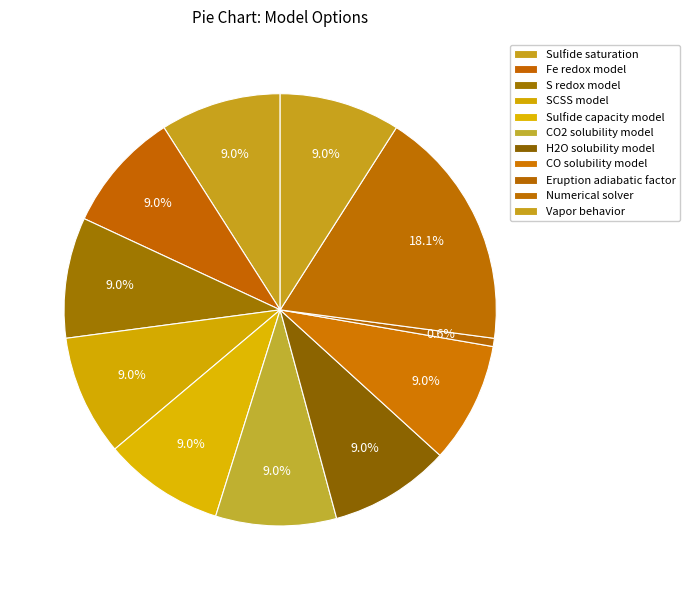

How many segments does this pie chart have?

11